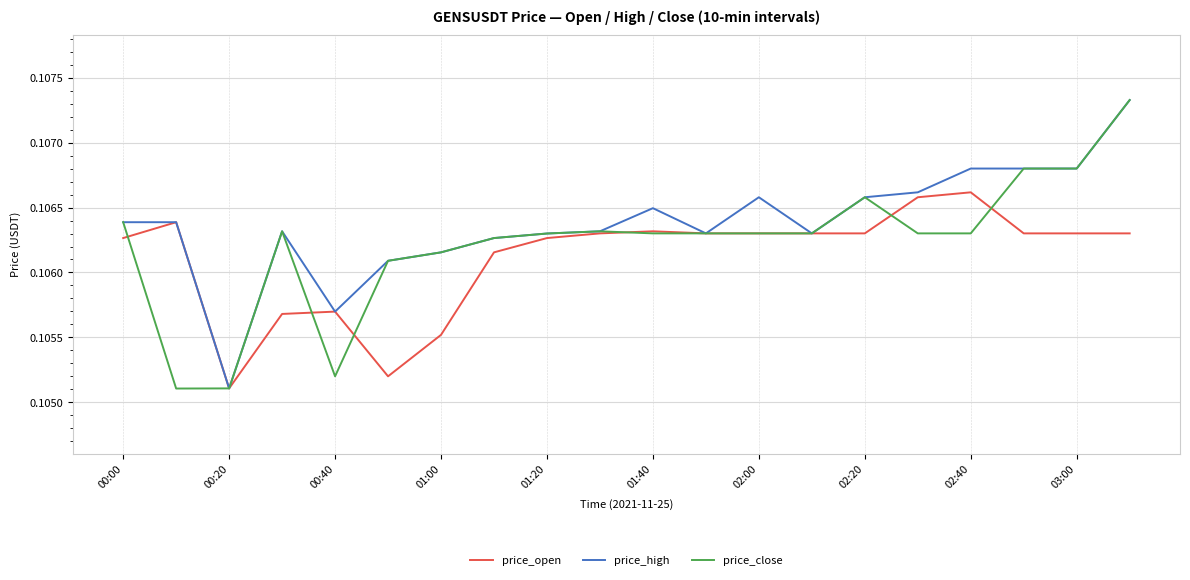

List the series in order of their overall mean, lowest first.

price_open, price_close, price_high